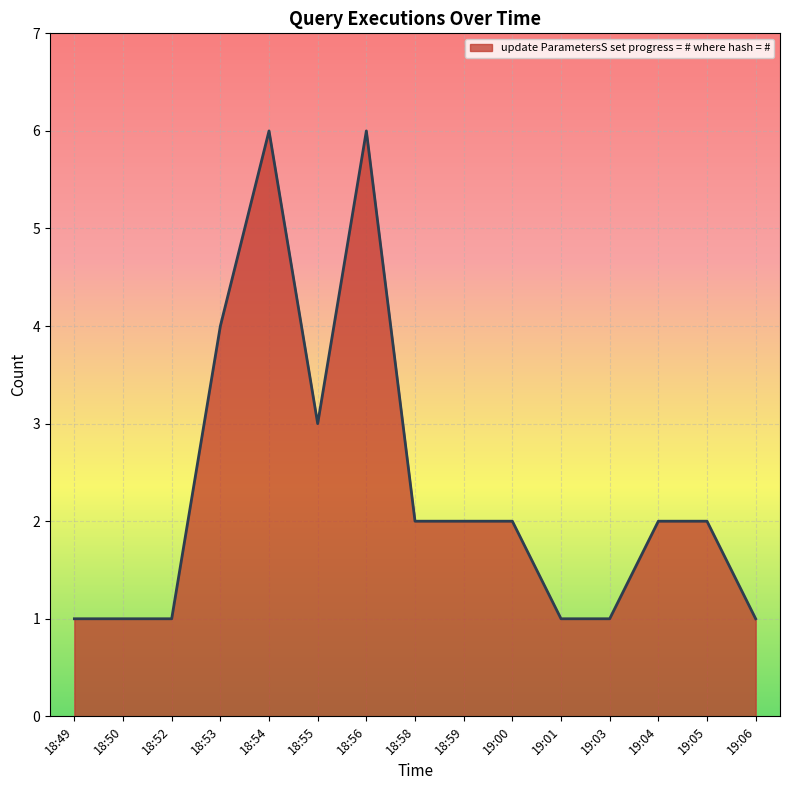

What is the minimum value shown in the chart?

1